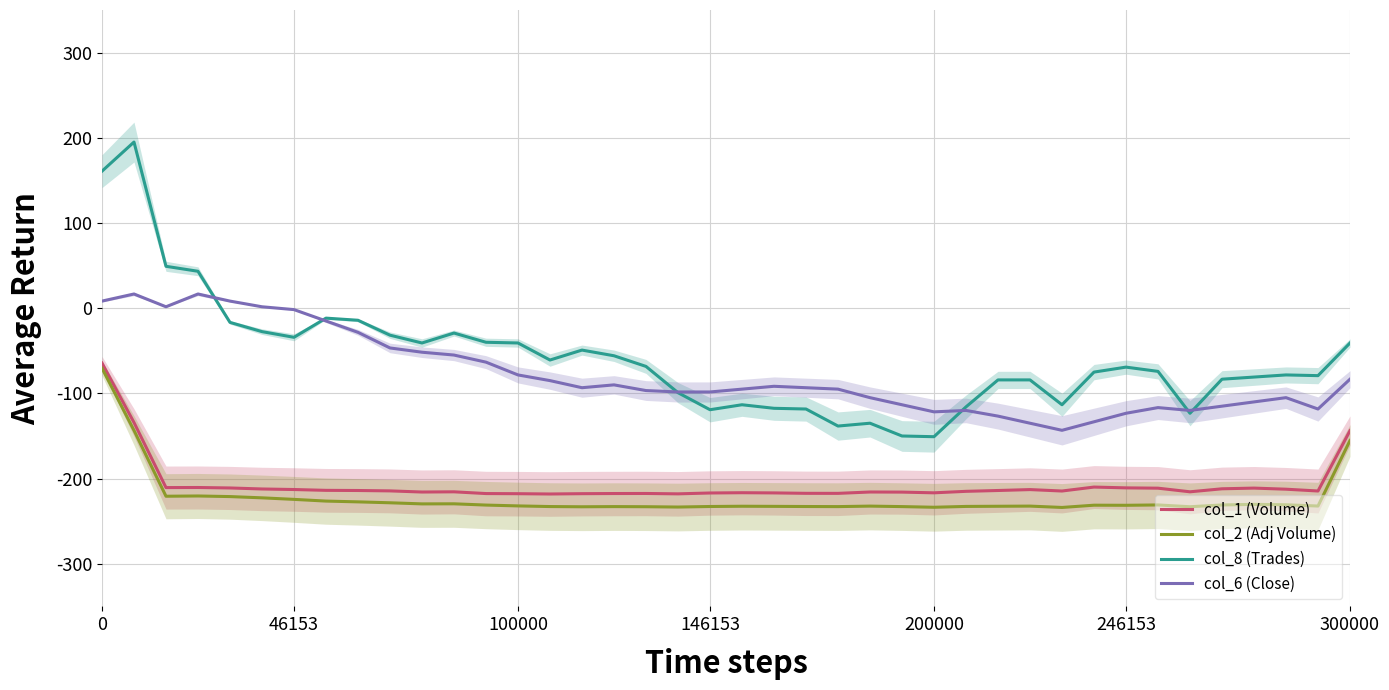

True or false: col_6 (Close) has a value of -26.9 at 11.

False